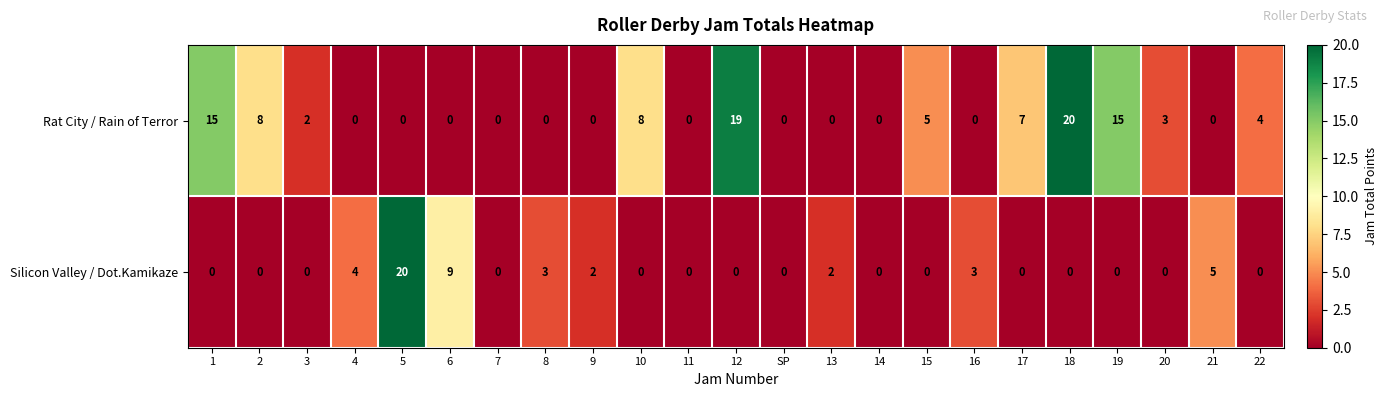

Read the Rat City / Rain of Terror value at 19.

15